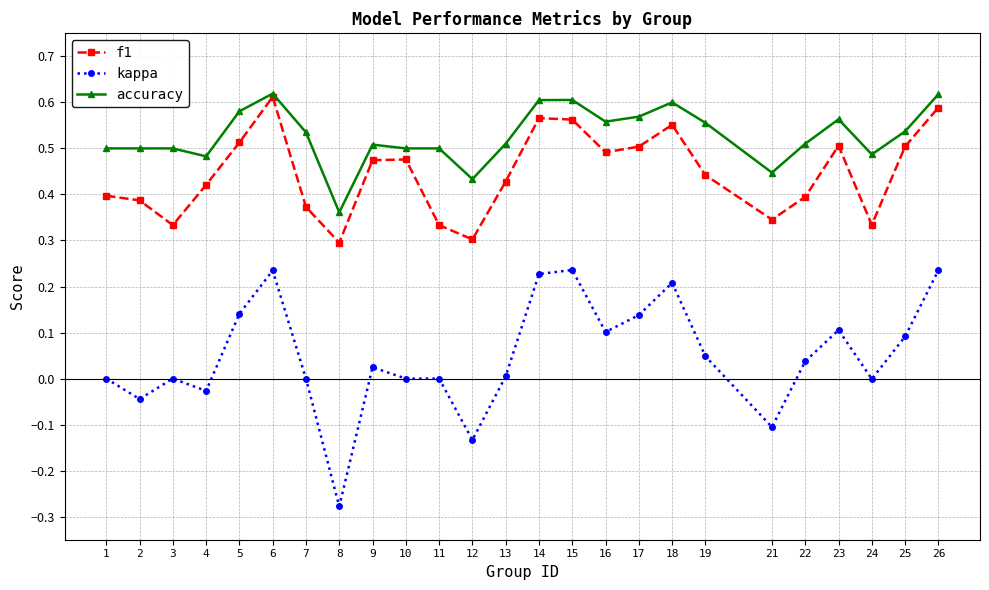

What are all the series names shown in the legend?

f1, kappa, accuracy